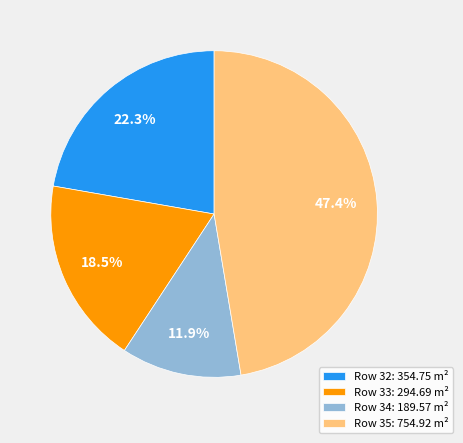

Count the number of slices in the pie.

4